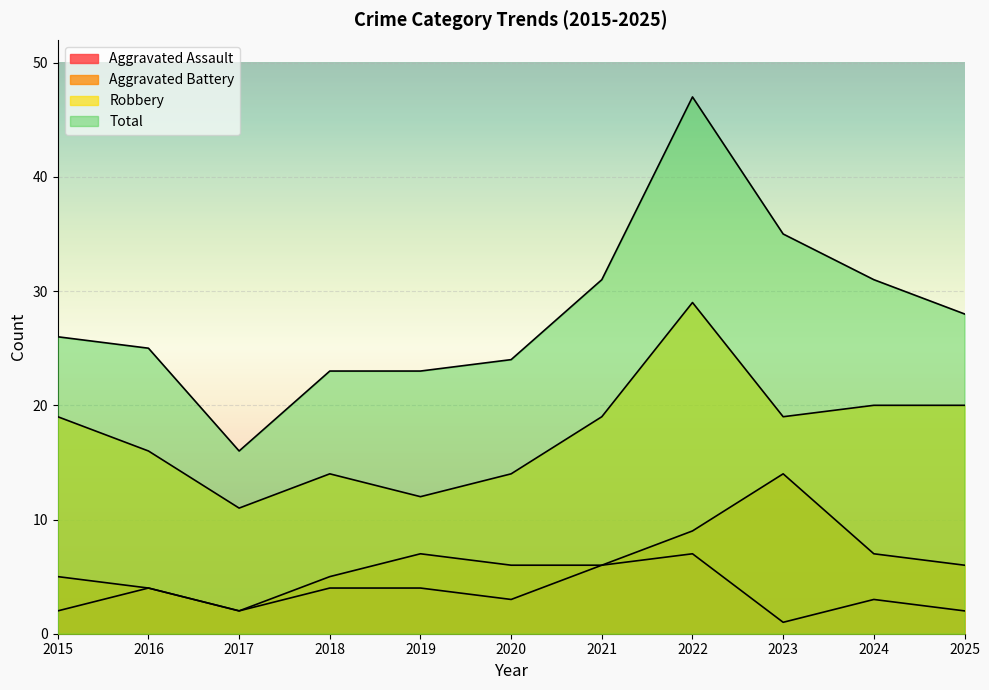

What is the difference between the highest and lowest values at 2021?

25